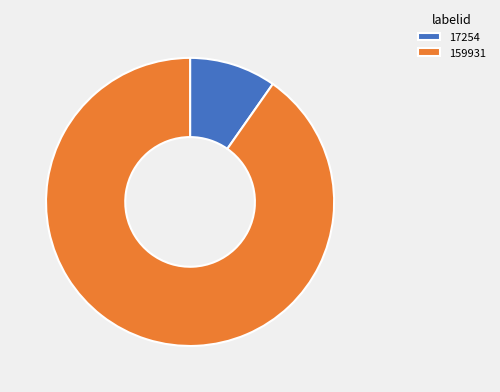

How many segments does this pie chart have?

2